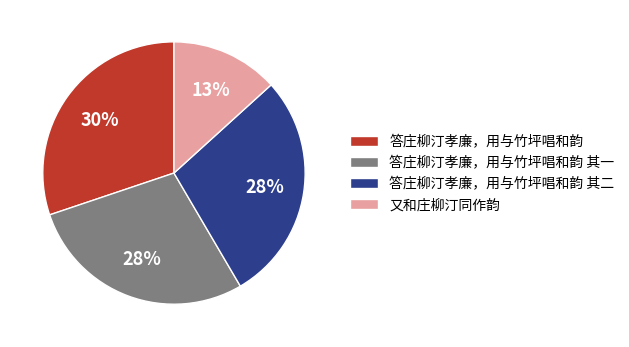

What is the ratio of the value at 又和庄柳汀同作韵 to the value at 答庄柳汀孝廉，用与竹坪唱和韵 其二?

0.5